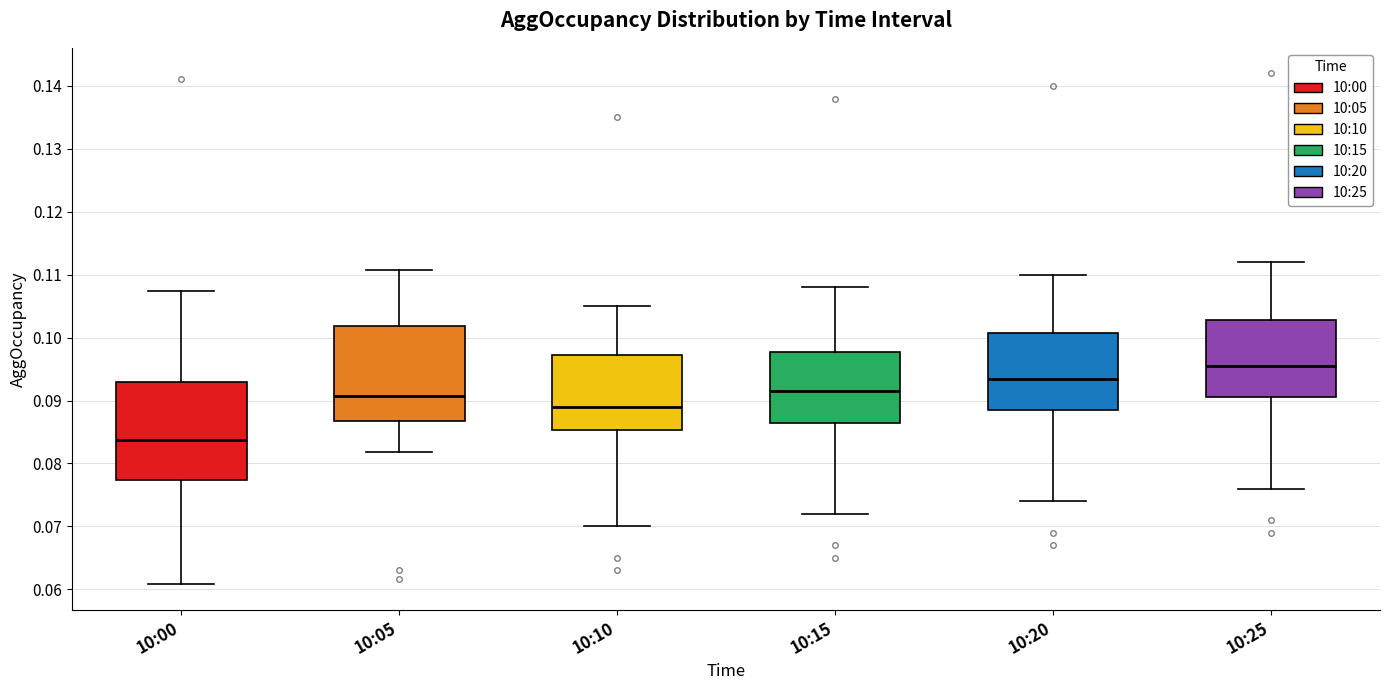

Where does the lower whisker of the box for 10:10 end on the y-axis? The values are not printed on the chart, so give them approximately, as read against the axis.

0.070